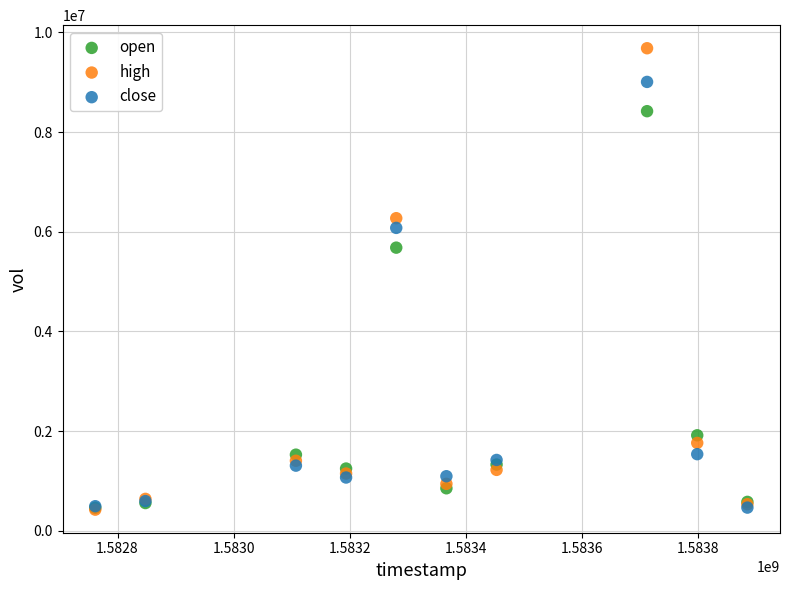

Across all series, what Y value is closest to 5052800?

5680760.9